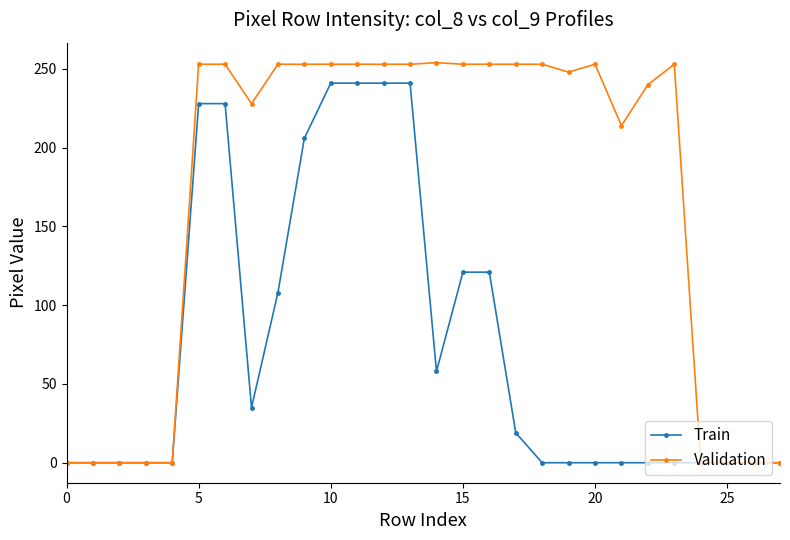

Rank the series by their average value, from lowest to highest.

Train, Validation